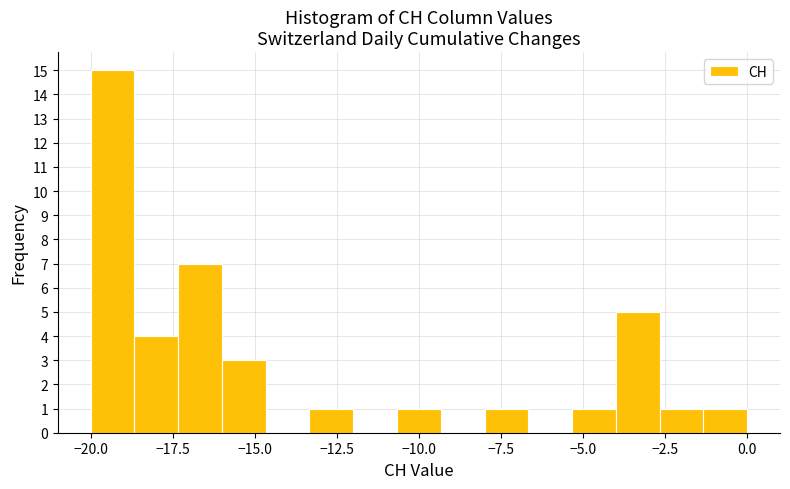

Read against the x-axis, roughly where is the centre of the tallest bar?

-19.5